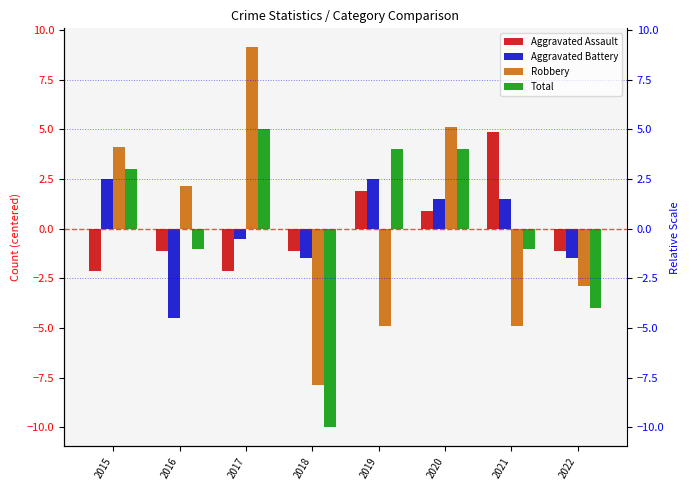

What is the difference between the Total values at 2020 and 2018?

14.0